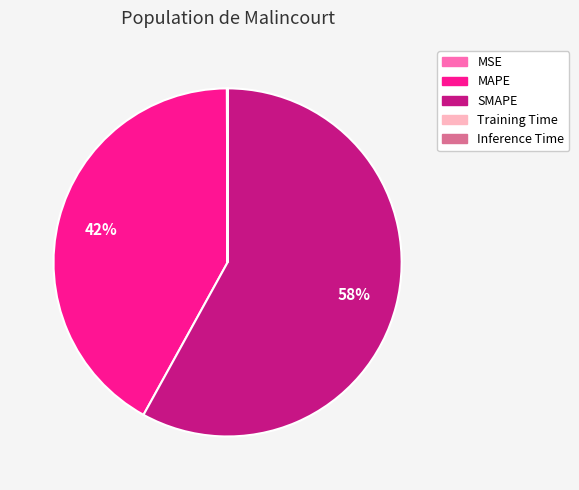

Is it true that SMAPE is 58% of the pie?

True